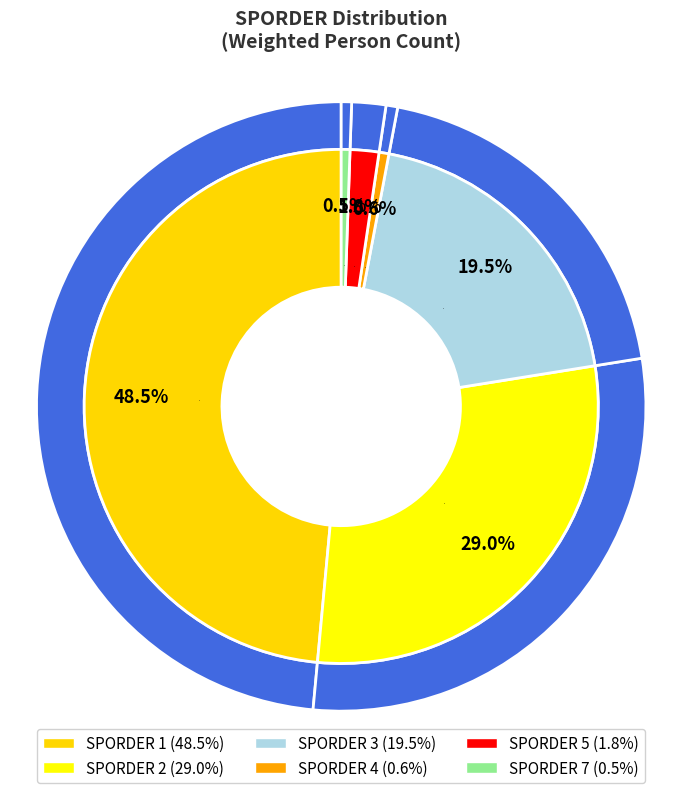

Does 1 represent more than half of the total?

No